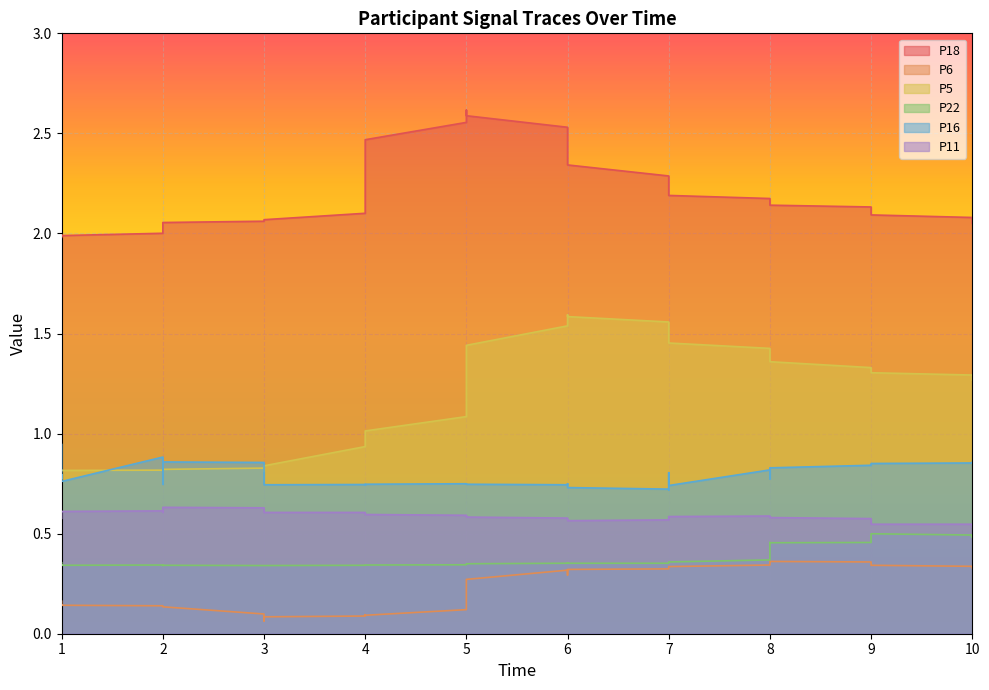

What is the approximate value of P16 at 7?

0.7